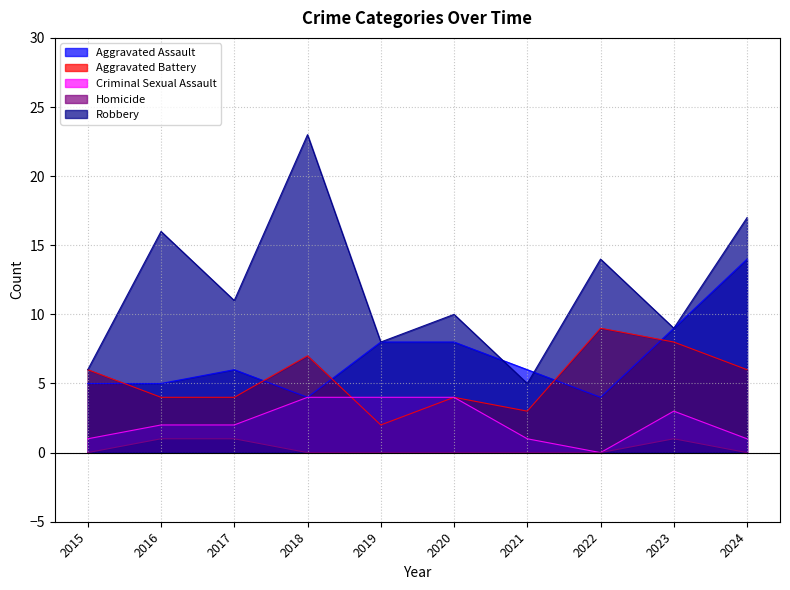

Is it true that Aggravated Battery equals 4 at 2016?

True